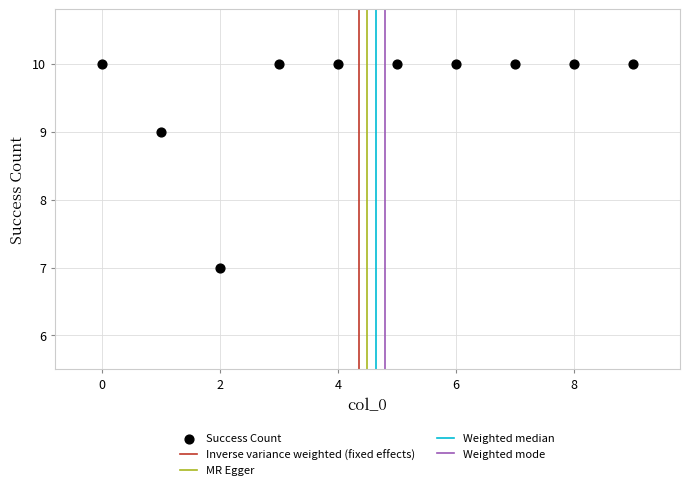

What is the range of Y values (max minus min)?

3